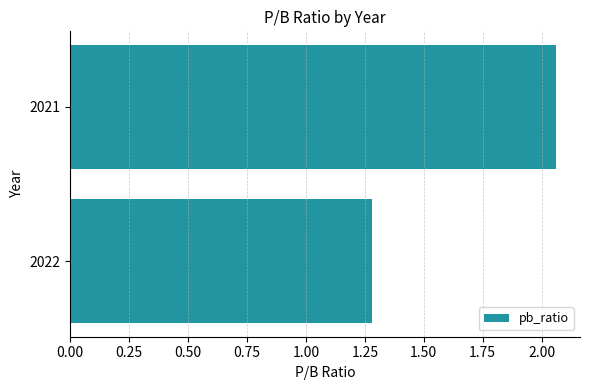

At which label is the value closest to 1?

2022